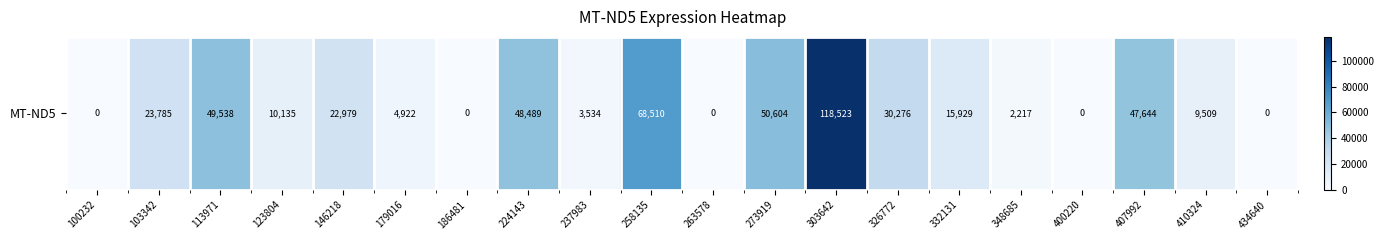

Reading right to left, extract all data points from this chart.

434640=0	410324=9509	407992=47644	400220=0	348685=2217	332131=15929	326772=30276	303642=118523	273919=50604	263578=0	258135=68510	237983=3534	224143=48489	186481=0	179016=4922	146218=22979	123804=10135	113971=49538	103342=23785	100232=0